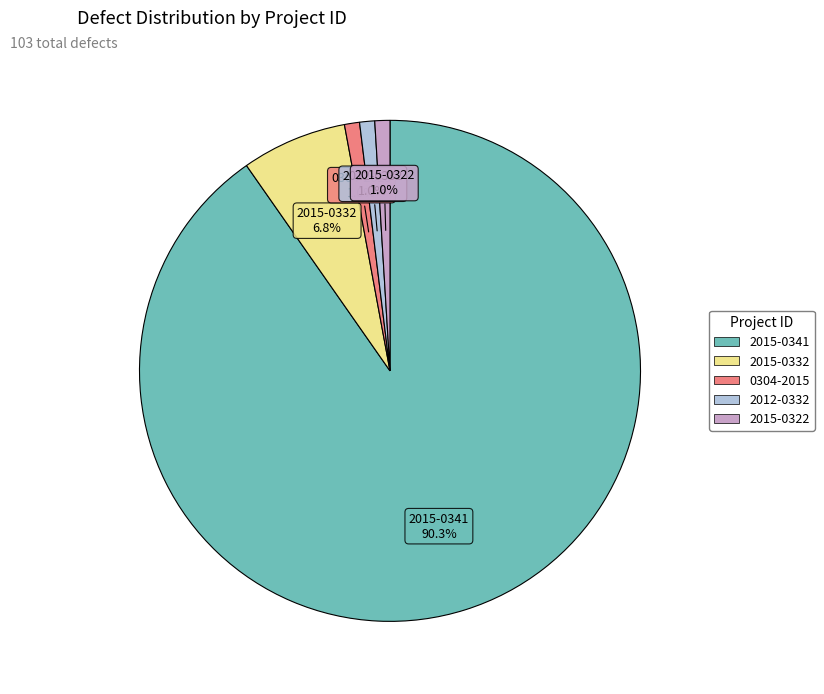

Do 2015-0322 and 2015-0341 together represent more than half of the pie?

Yes